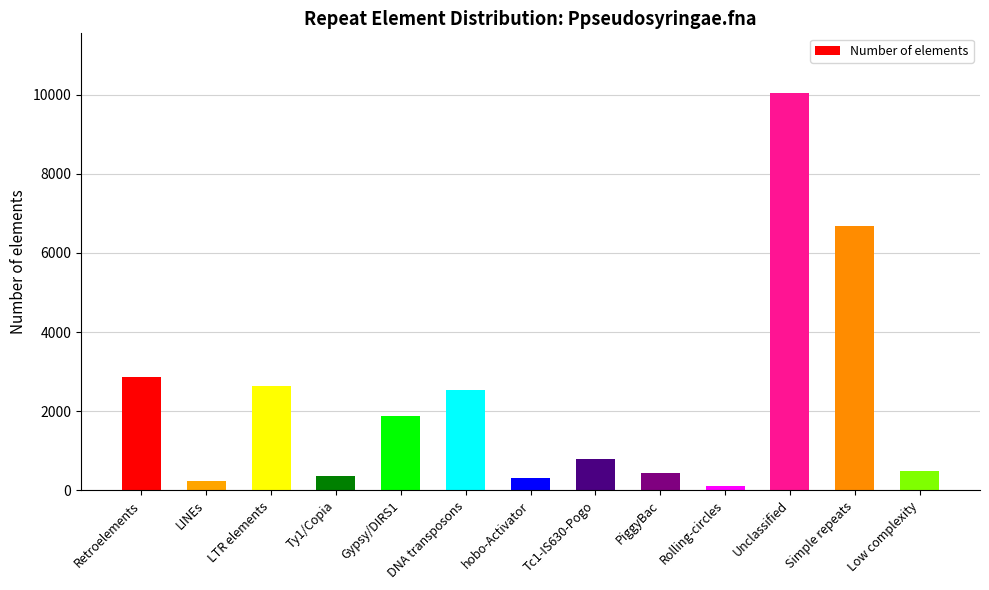

What is the smallest value displayed?

116